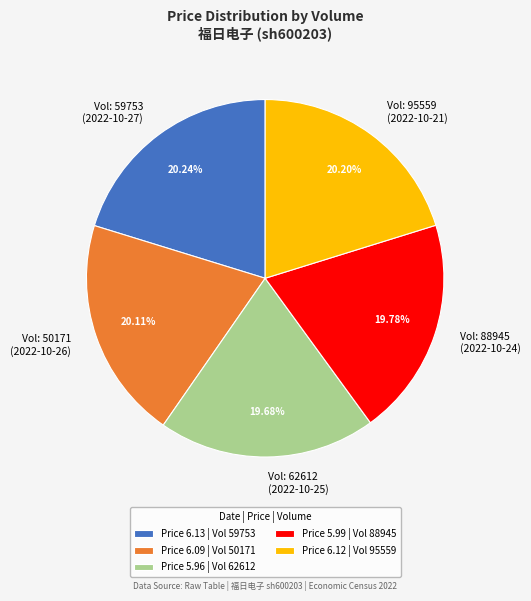

Is there any slice that represents more than half of the pie?

No